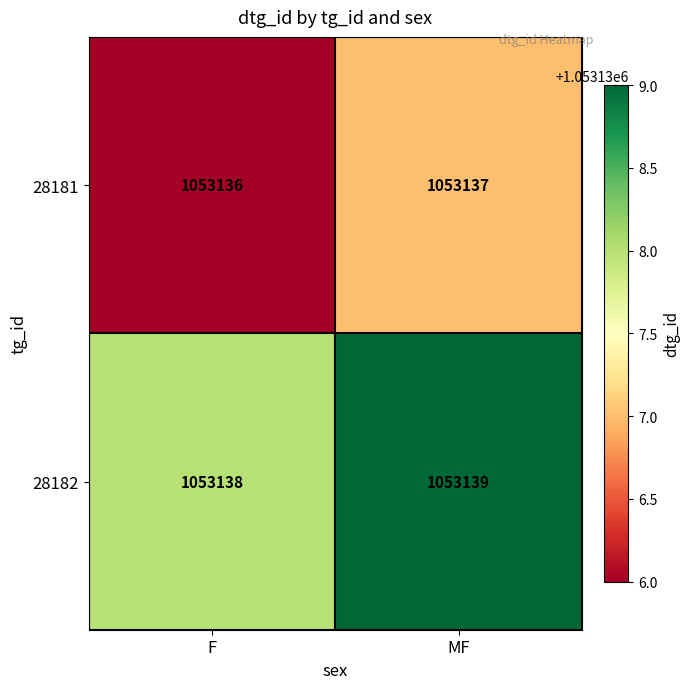

How many distinct data groups are displayed?

2